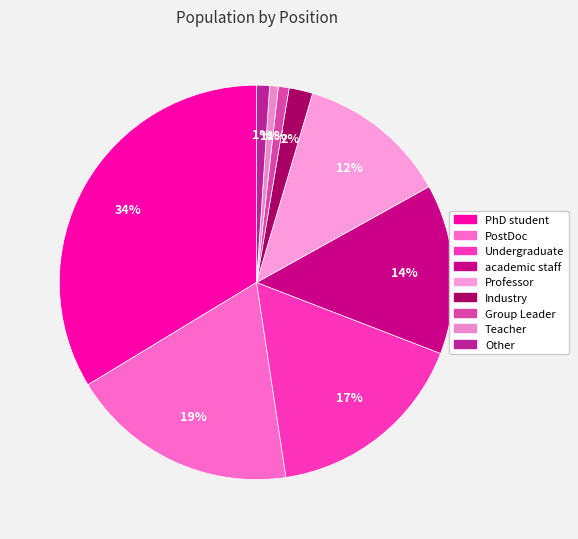

Is there a majority slice in this chart?

No